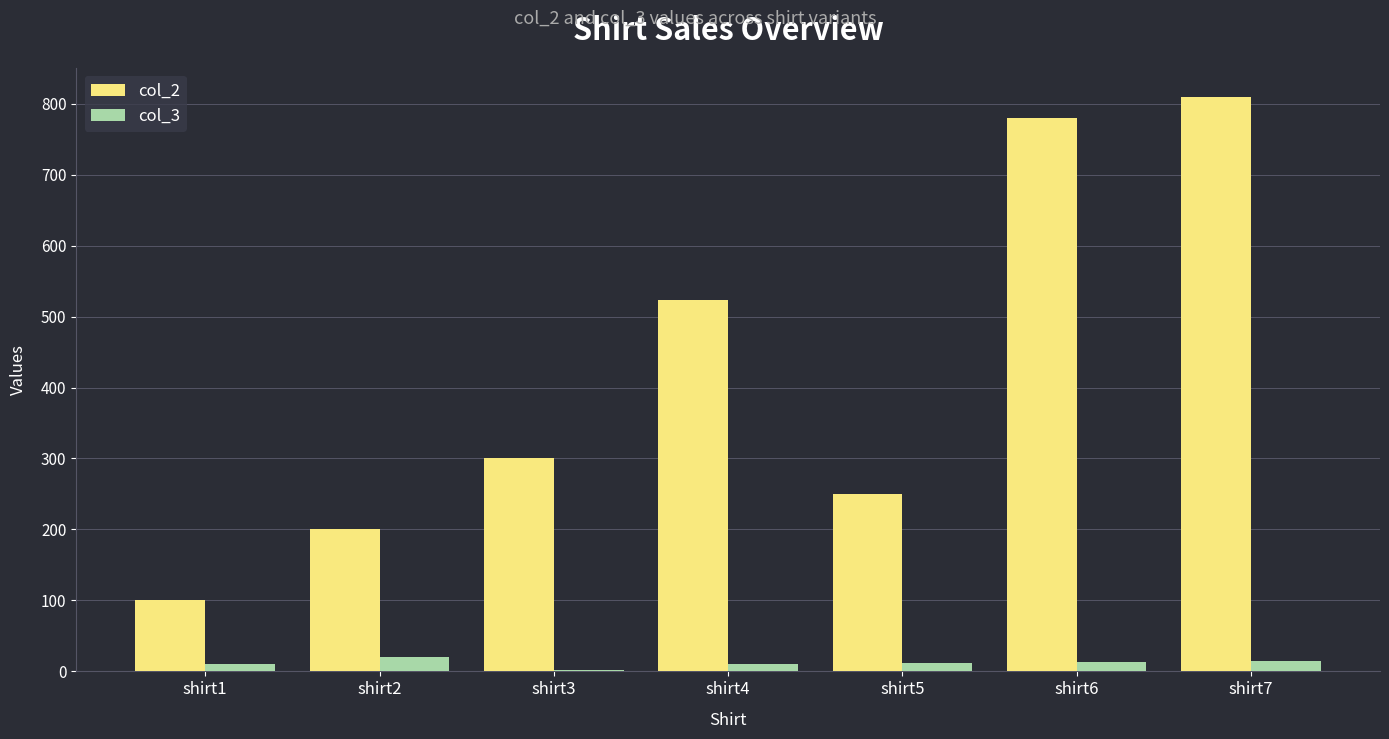

What is the sum of all col_3 values?

83